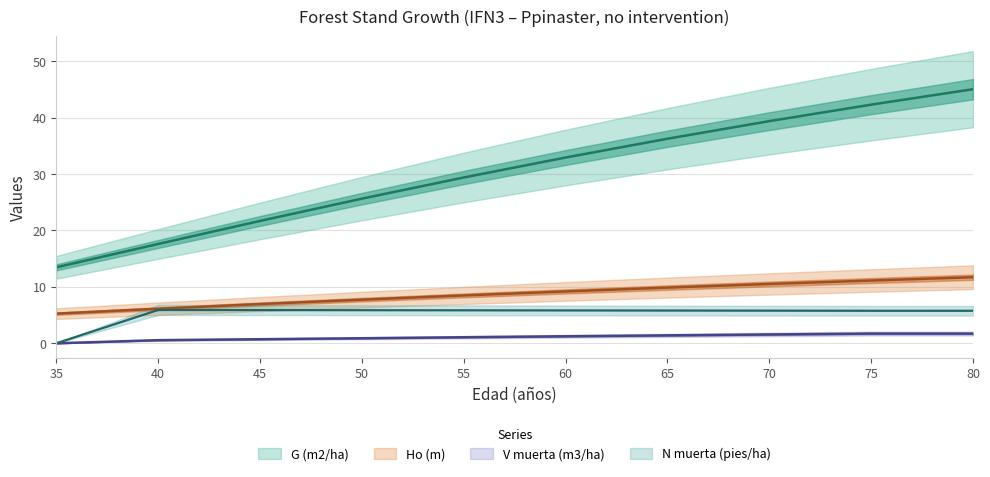

Which has a higher value, 80 or 50?

80